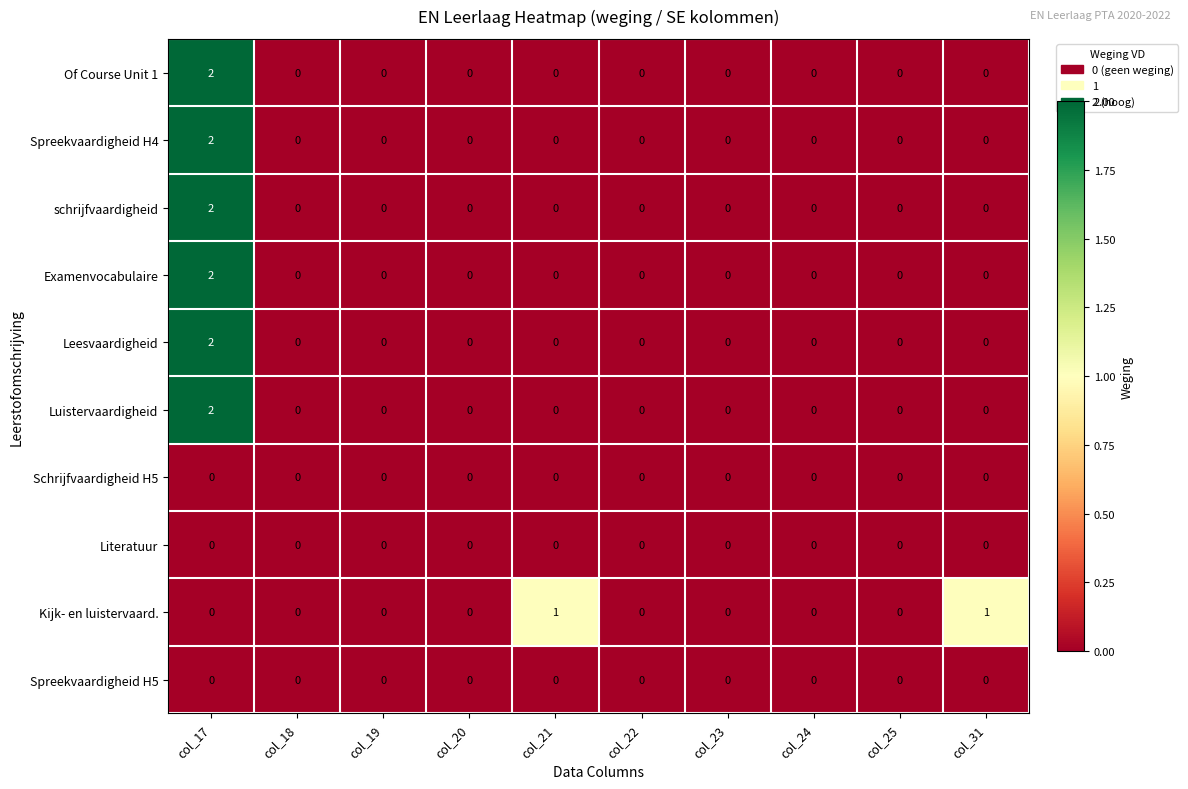

True or false: Kijk- en luistervaard. has a value of -1 at col_18.

False